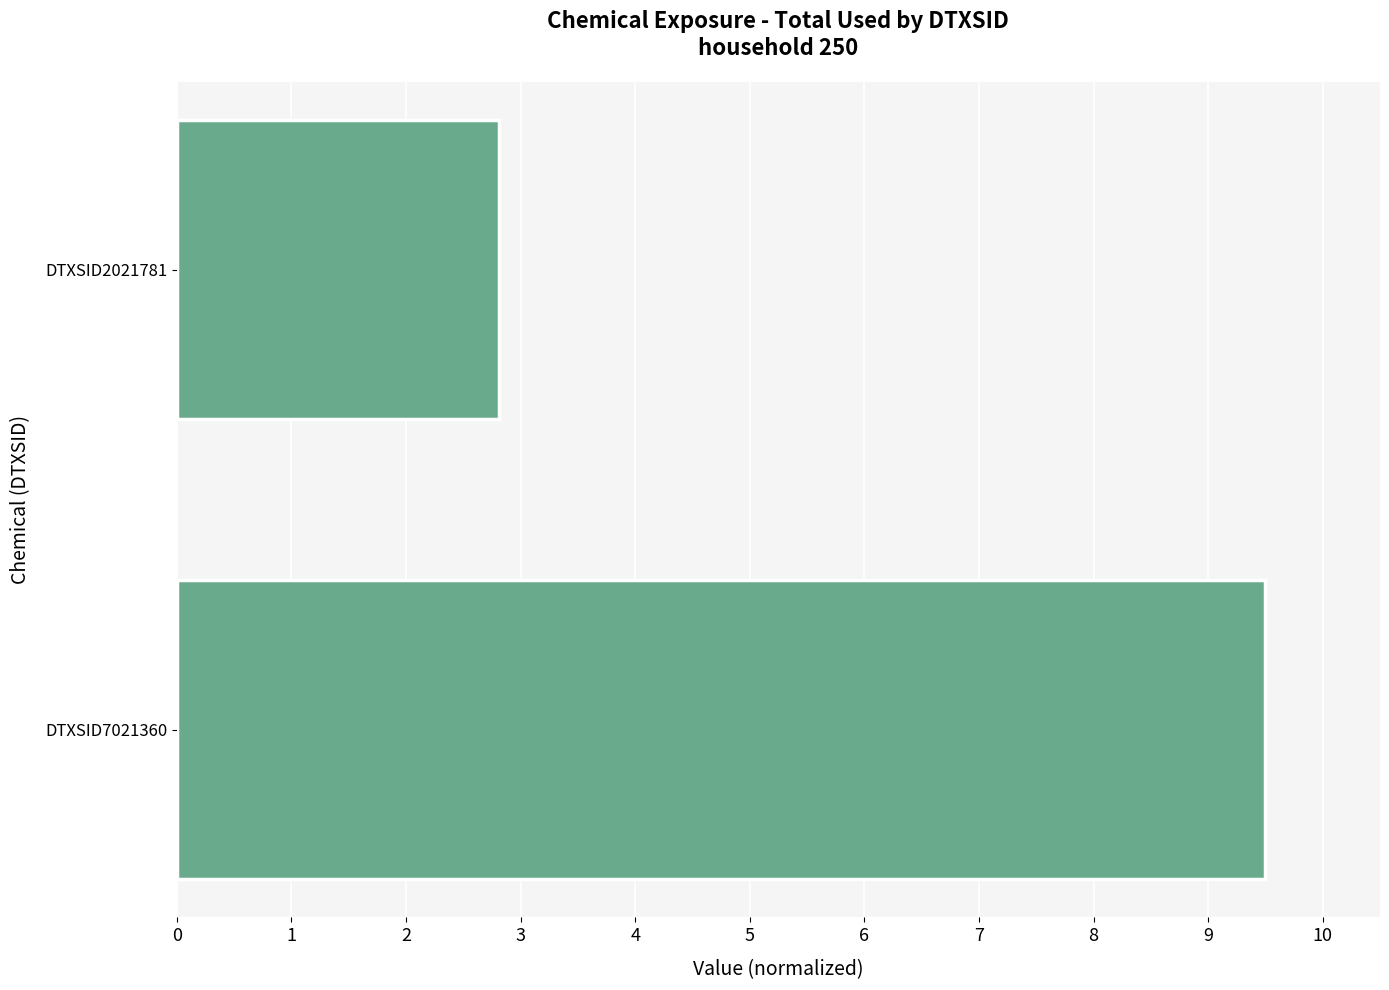

How many data points does each series have?

2